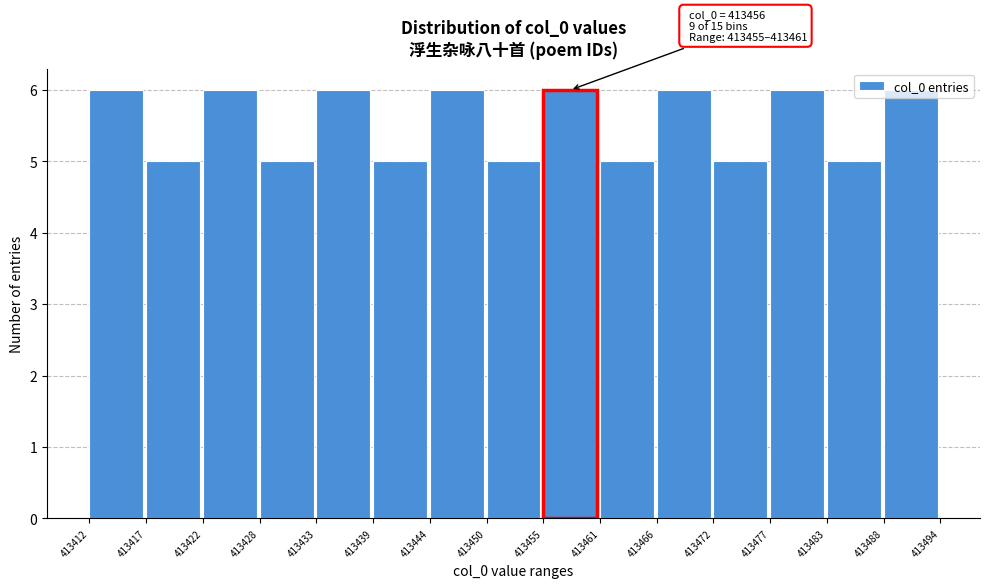

Approximately how many times larger is the value at 413466 compared to 413477?

1.0